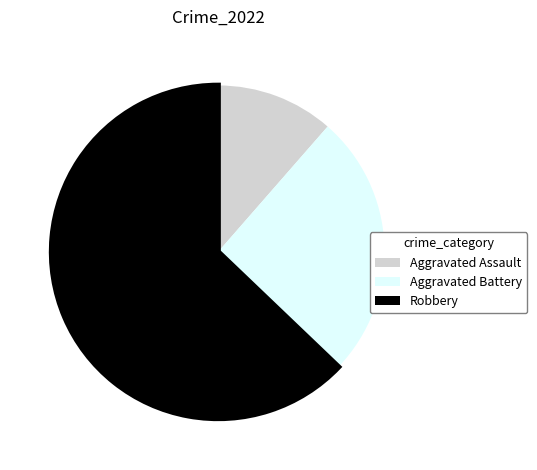

Between Aggravated Assault and Aggravated Battery, which is larger?

Aggravated Battery